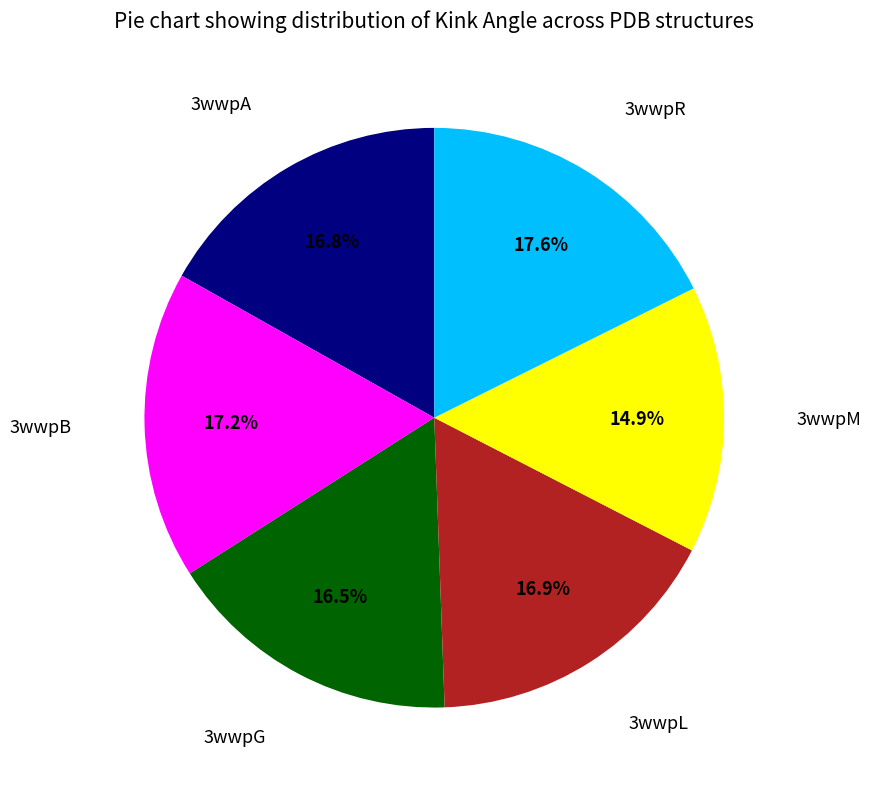

Is there any slice that represents more than half of the pie?

No